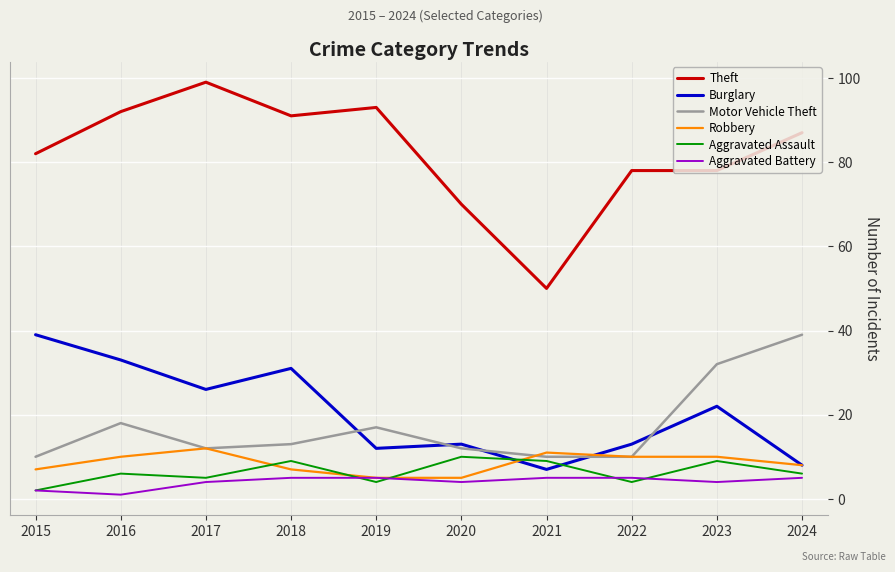

True or false: Burglary and Aggravated Battery cross at least once.

False